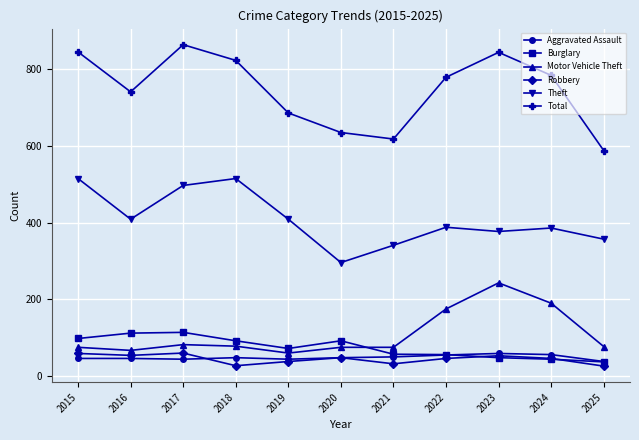

Which category has the lowest value in the Total series?

2025